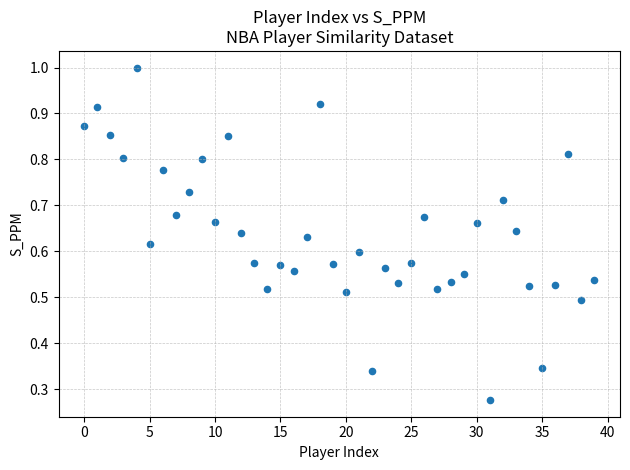

How many points are shown in the scatter plot?

40